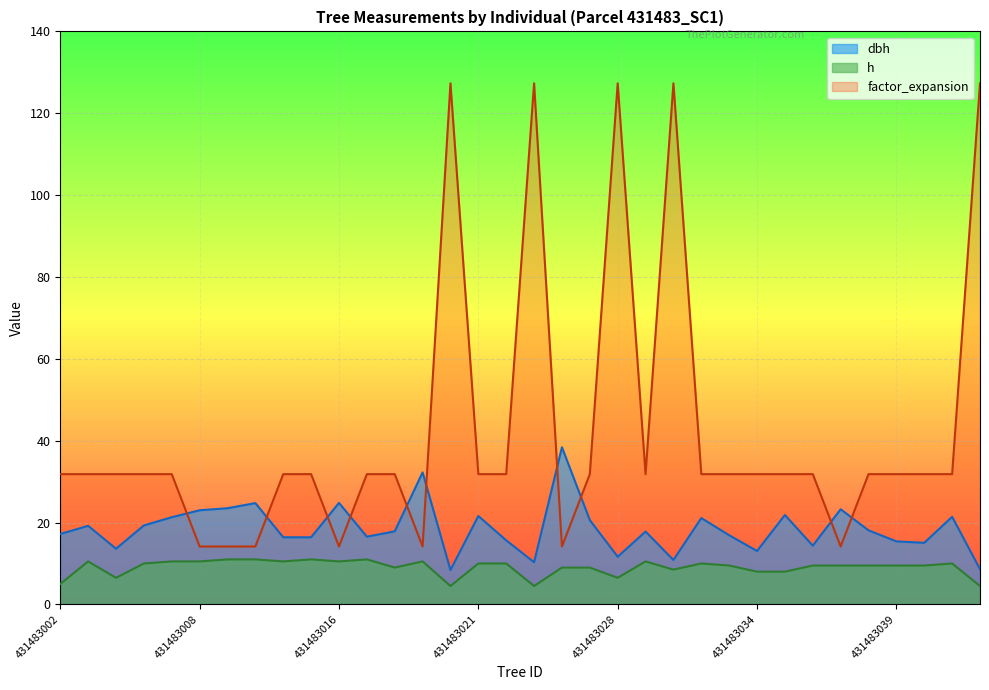

Rank the series by their average value, from highest to lowest.

factor_expansion, dbh, h